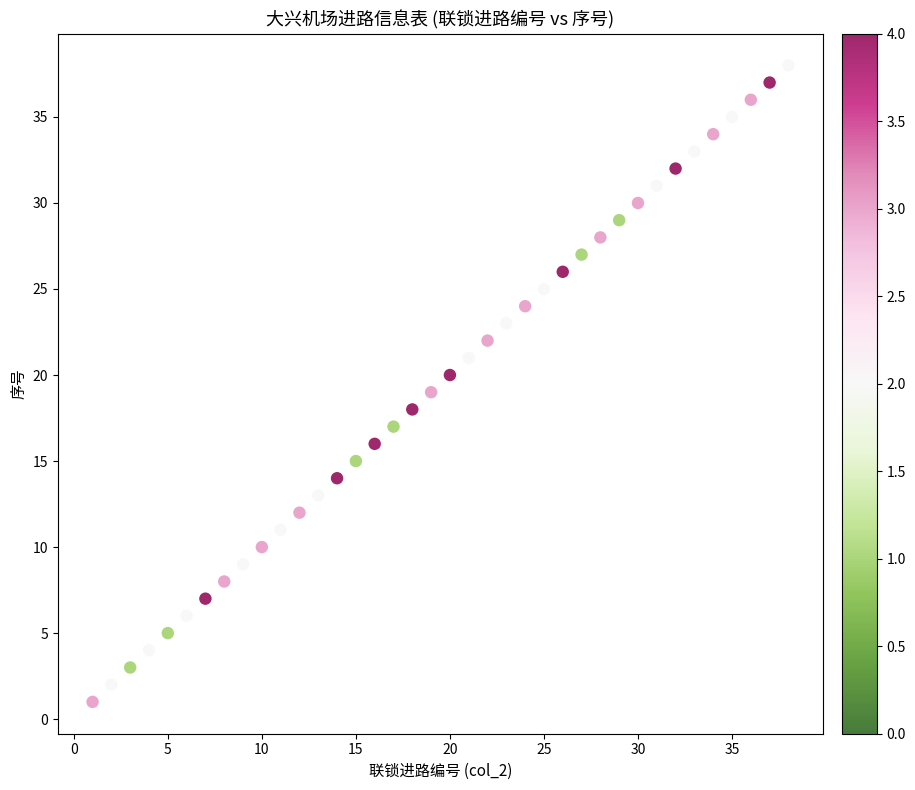

What is the range of Y values (max minus min)?

37